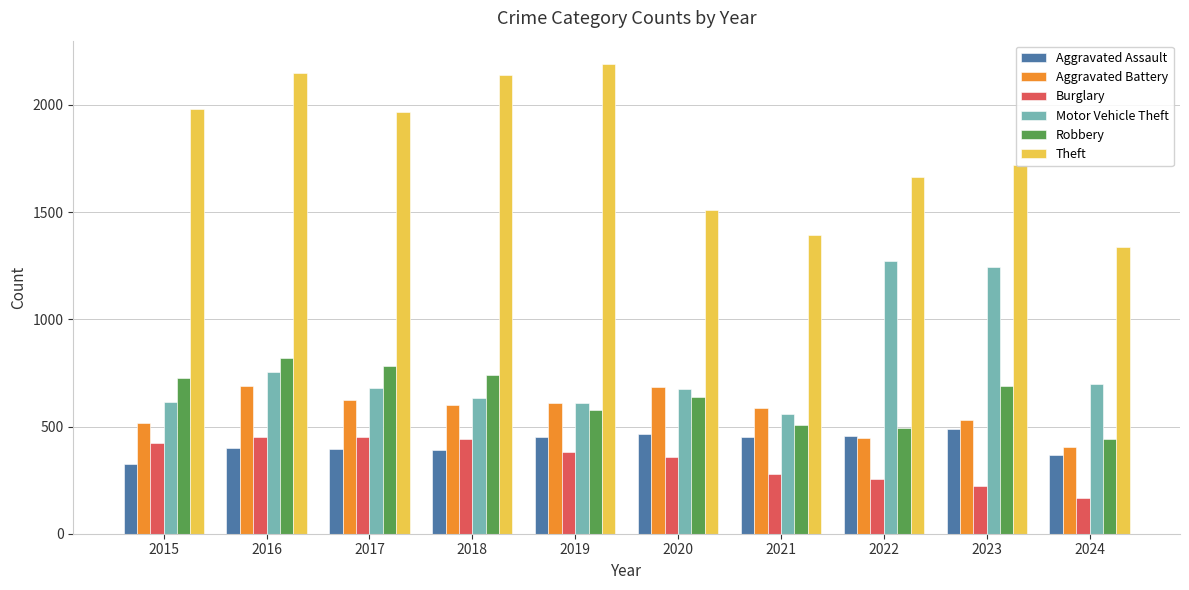

Is it true that Theft equals 1968 at 2017?

True